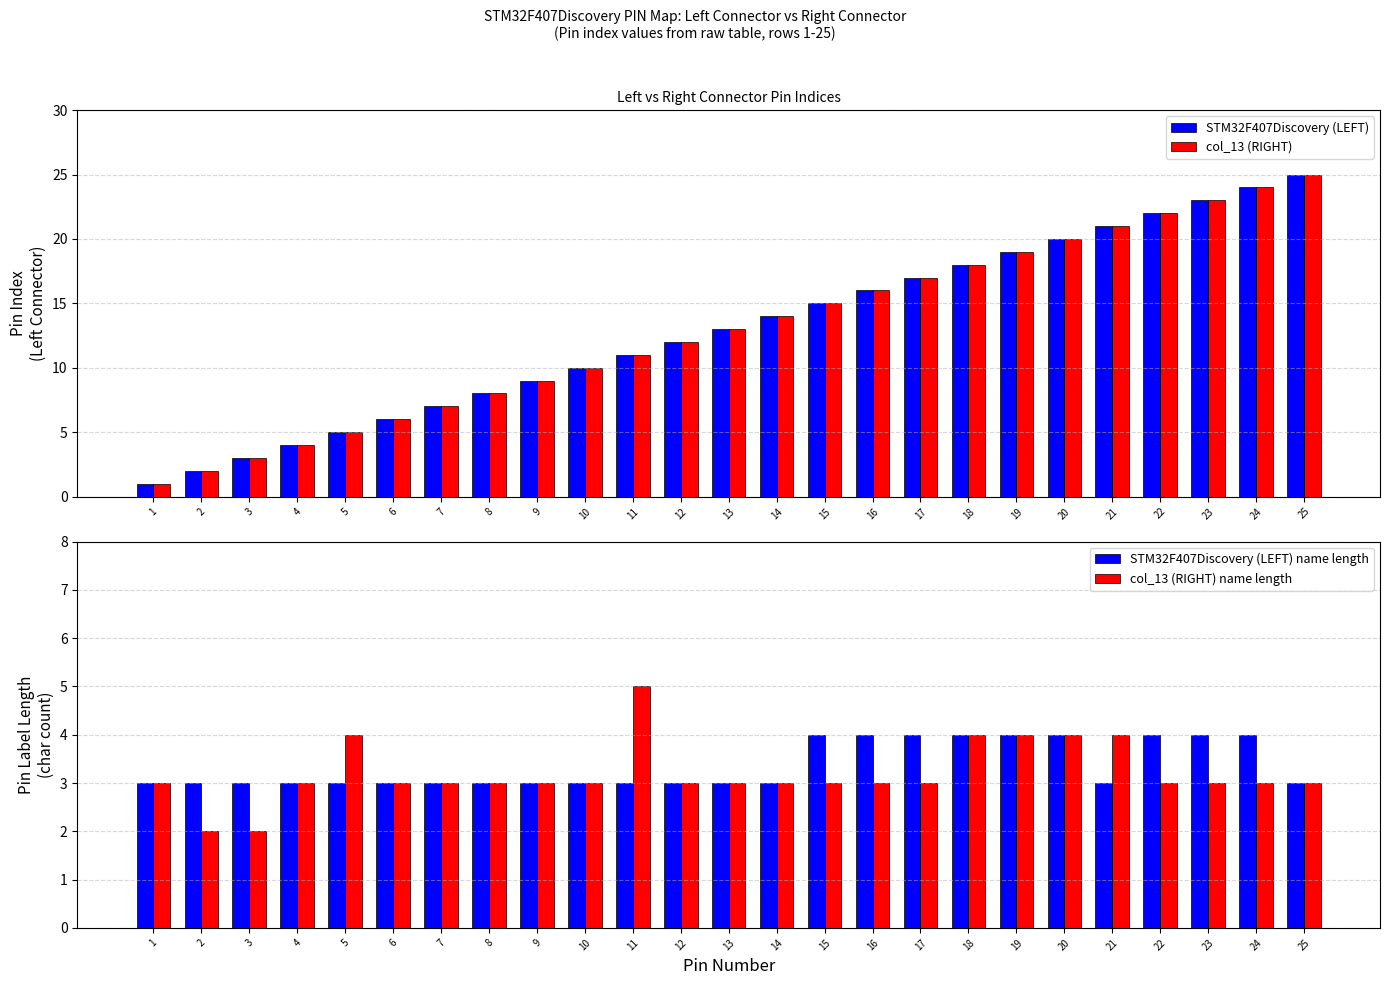

How many values in the col_13 (RIGHT) name length series exceed 3?

6